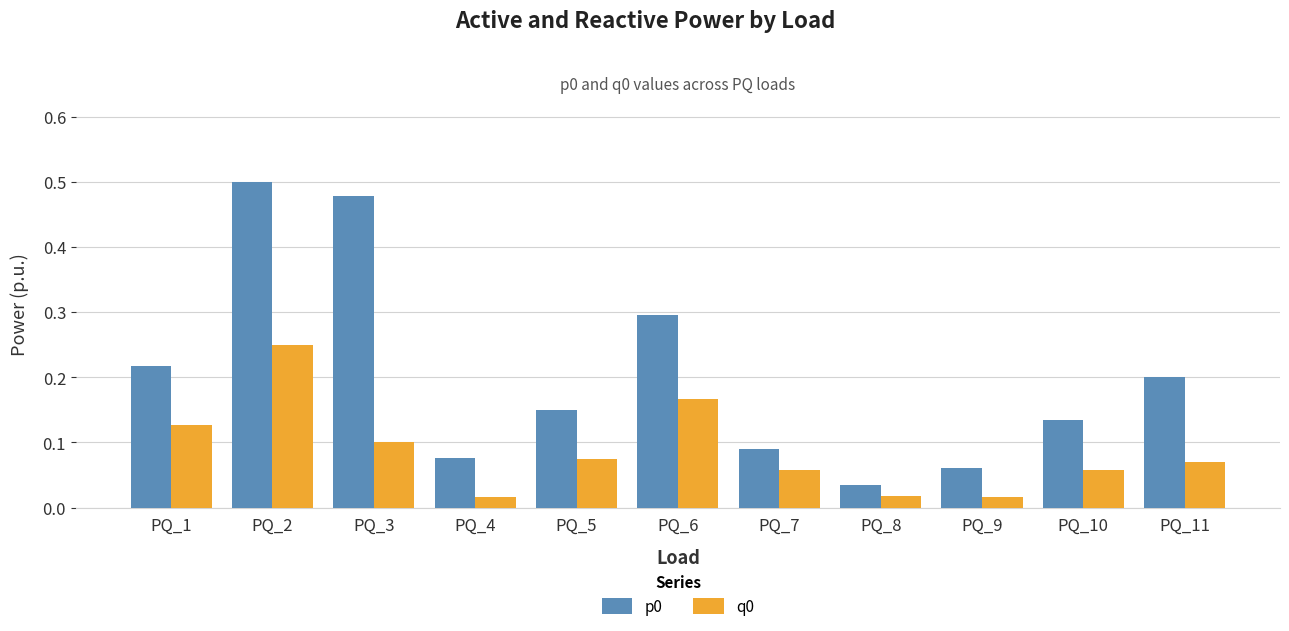

At which category is the sum across all series the highest?

PQ_2